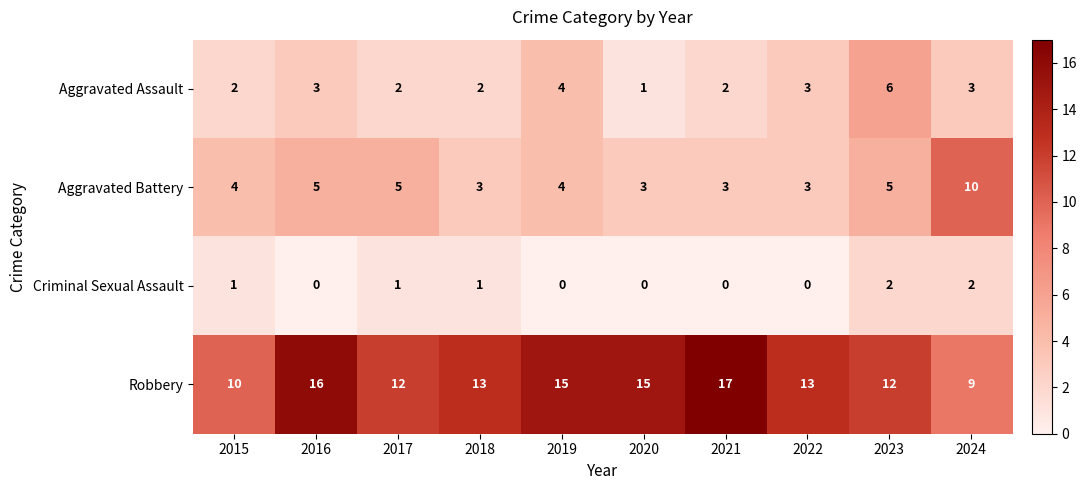

Which series has the largest range (max minus min)?

Robbery